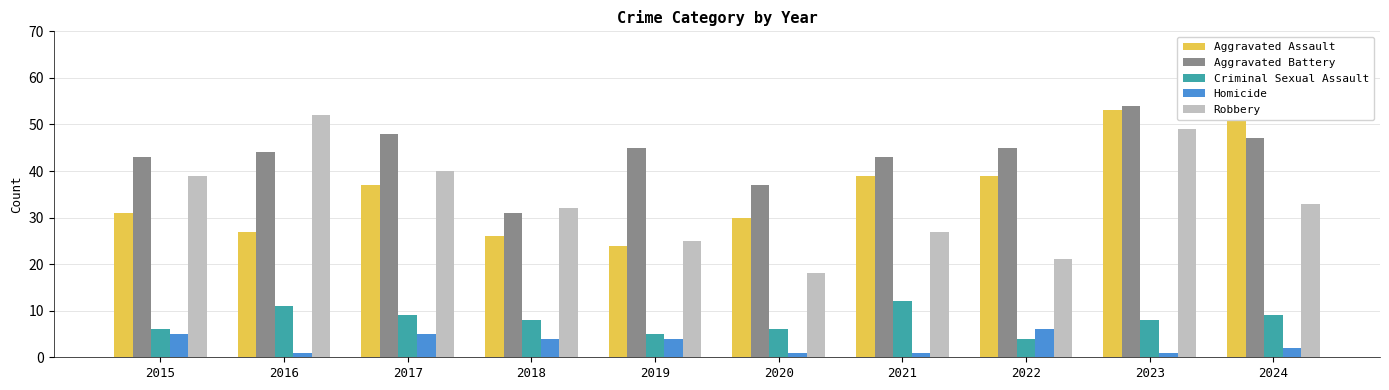

The Criminal Sexual Assault series shows 2 at 2015. True or false?

False